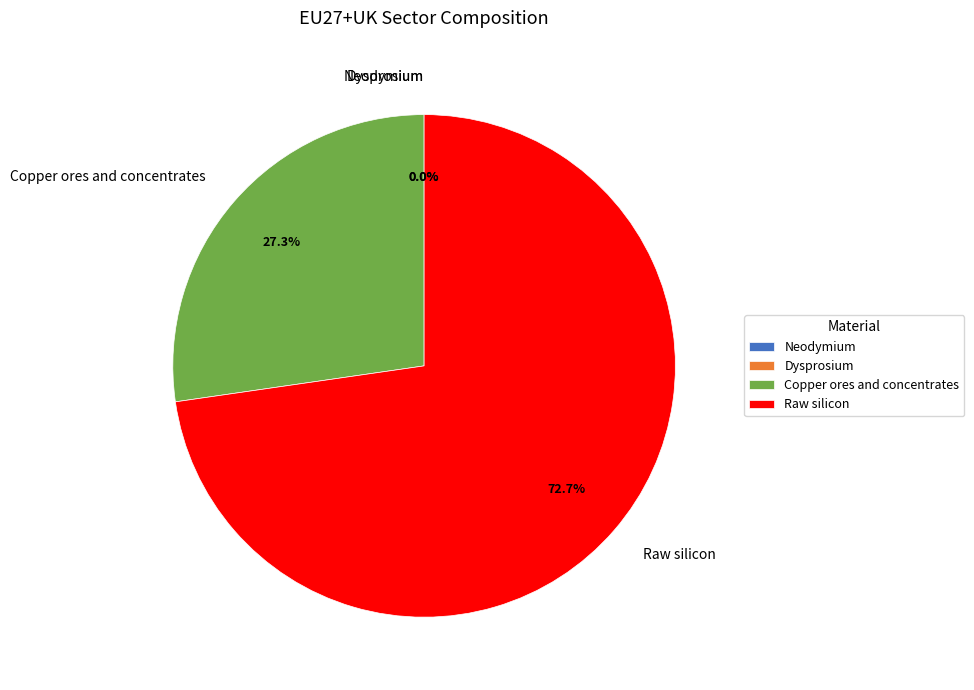

To the nearest percent, what percentage of the pie is Raw silicon?

73%